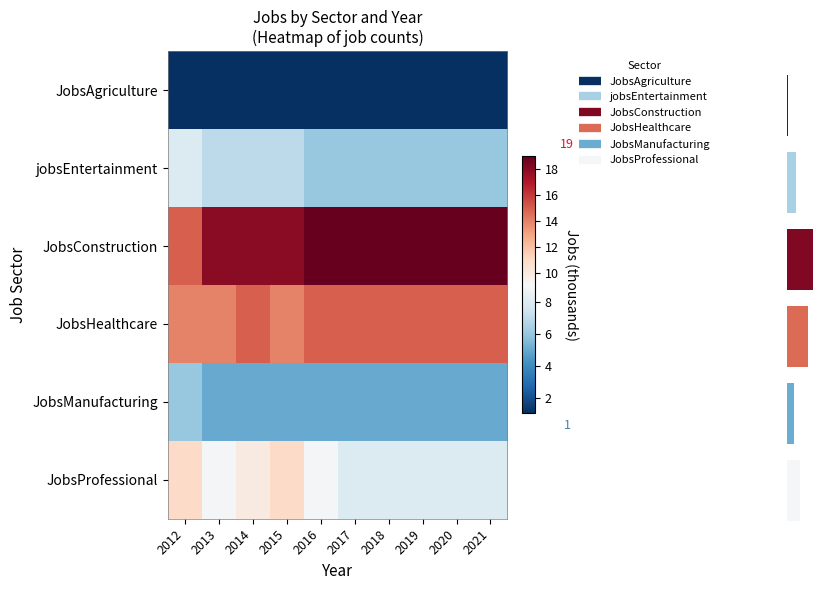

List the series in order of their peak value, highest first.

JobsConstruction, JobsHealthcare, JobsProfessional, jobsEntertainment, JobsManufacturing, JobsAgriculture